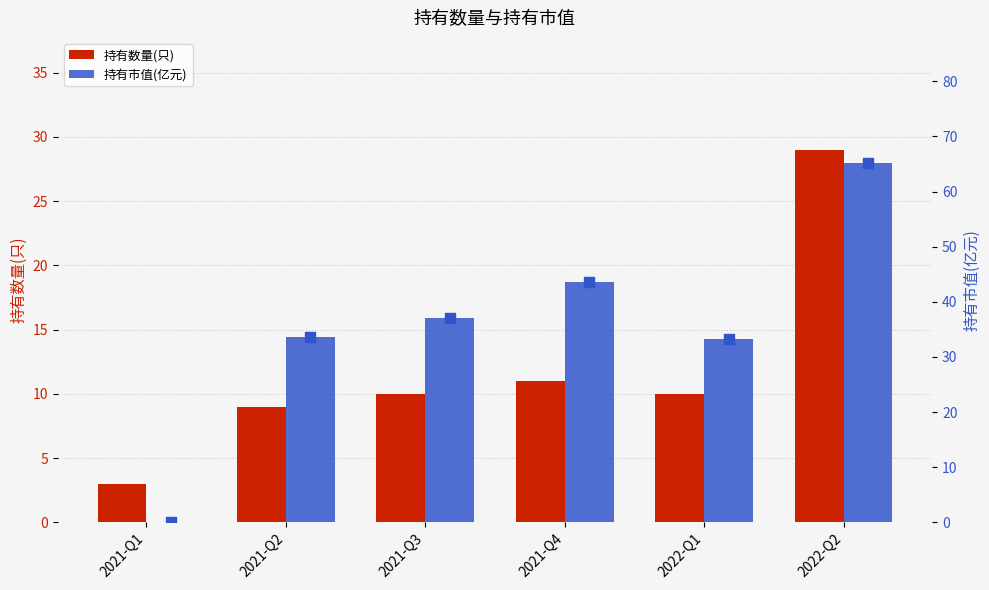

Which series reaches the maximum Y coordinate?

持有市值(亿元)